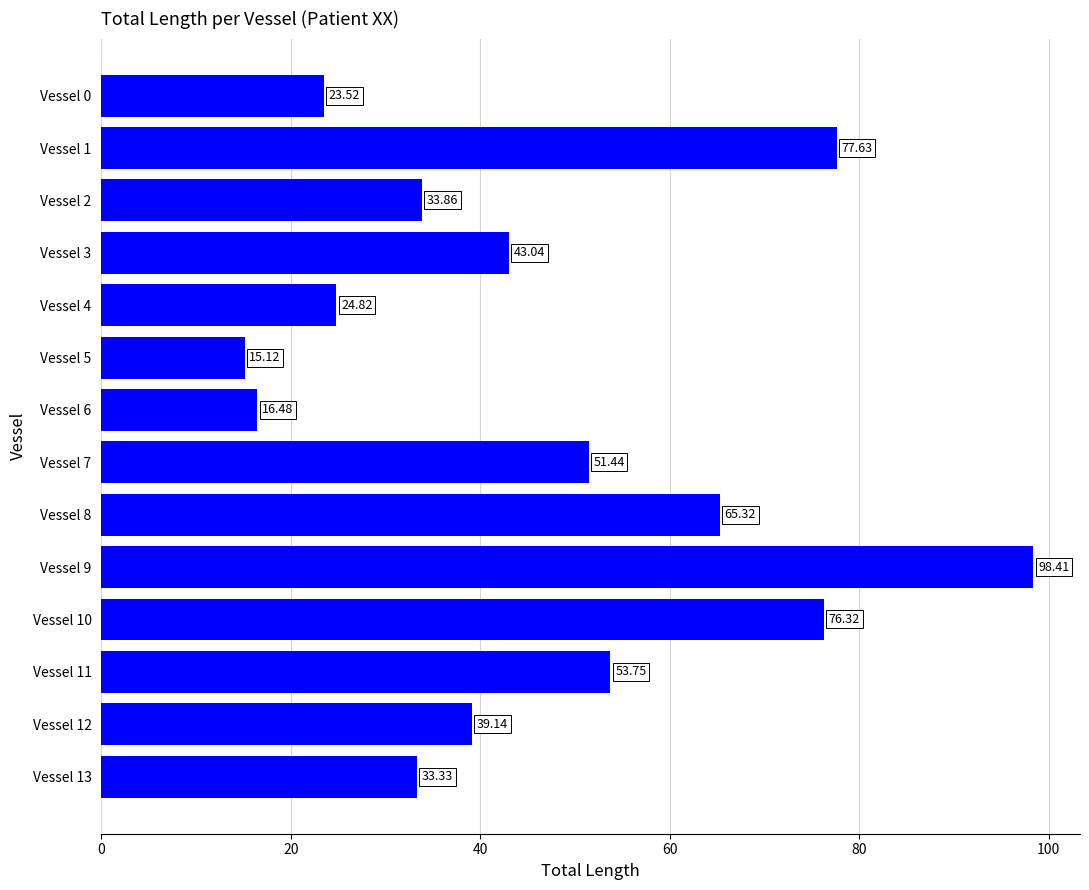

What is the change in value from Vessel 1 to Vessel 12?

-38.5